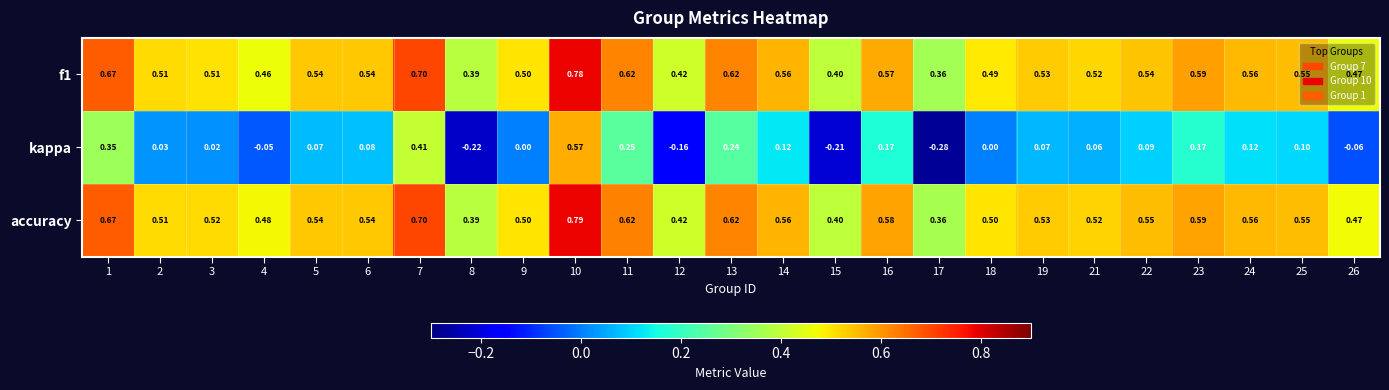

What is the spread (max minus min) of values at 24?

0.4